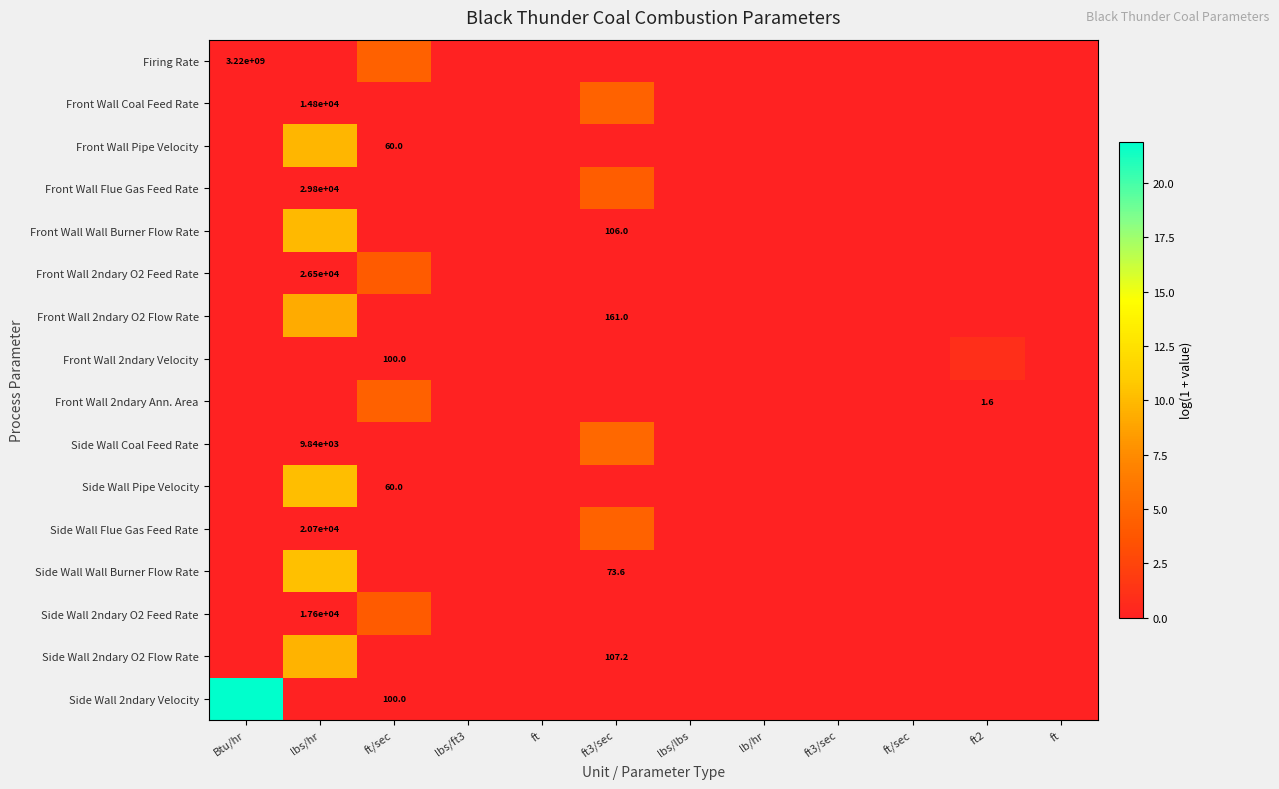

How many categories are shown in the chart?

12